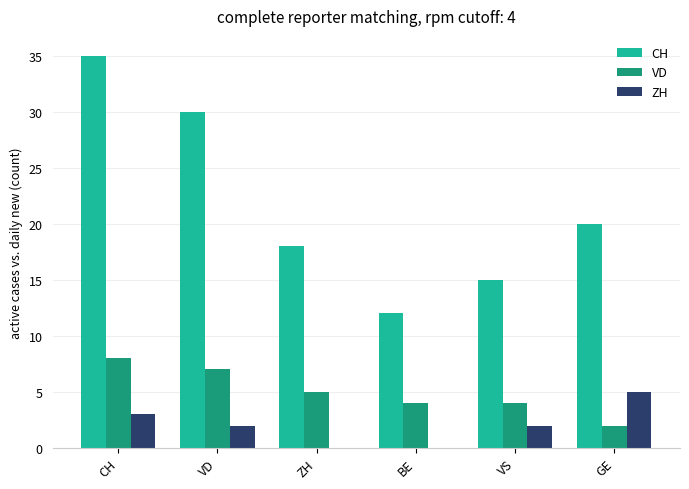

Which category has the highest value in the ZH series?

GE